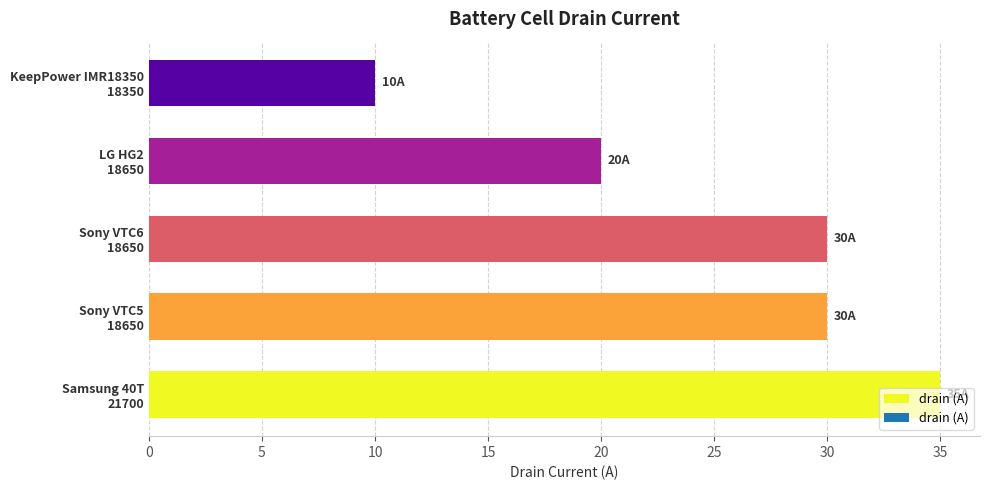

What is the difference between the maximum and minimum values?

25